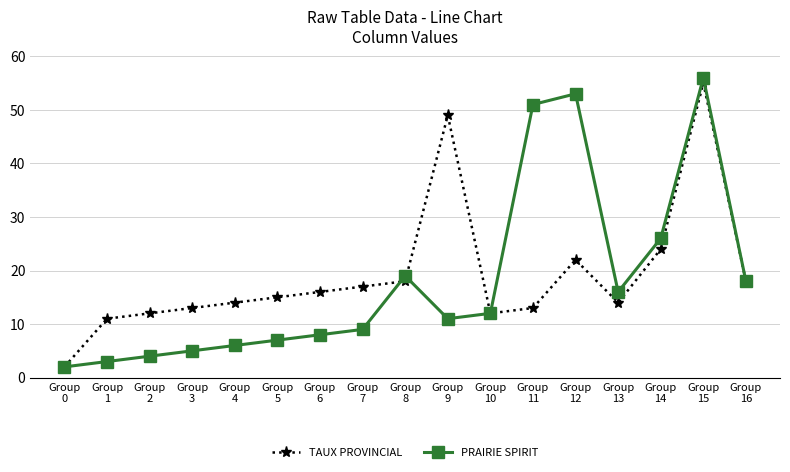

Reading right to left, list all the values displayed in this chart.

TAUX PROVINCIAL: Group
16=18	Group
15=55	Group
14=24	Group
13=14	Group
12=22	Group
11=13	Group
10=12	Group
9=49	Group
8=18	Group
7=17	Group
6=16	Group
5=15	Group
4=14	Group
3=13	Group
2=12	Group
1=11	Group
0=2
PRAIRIE SPIRIT: Group
16=18	Group
15=56	Group
14=26	Group
13=16	Group
12=53	Group
11=51	Group
10=12	Group
9=11	Group
8=19	Group
7=9	Group
6=8	Group
5=7	Group
4=6	Group
3=5	Group
2=4	Group
1=3	Group
0=2